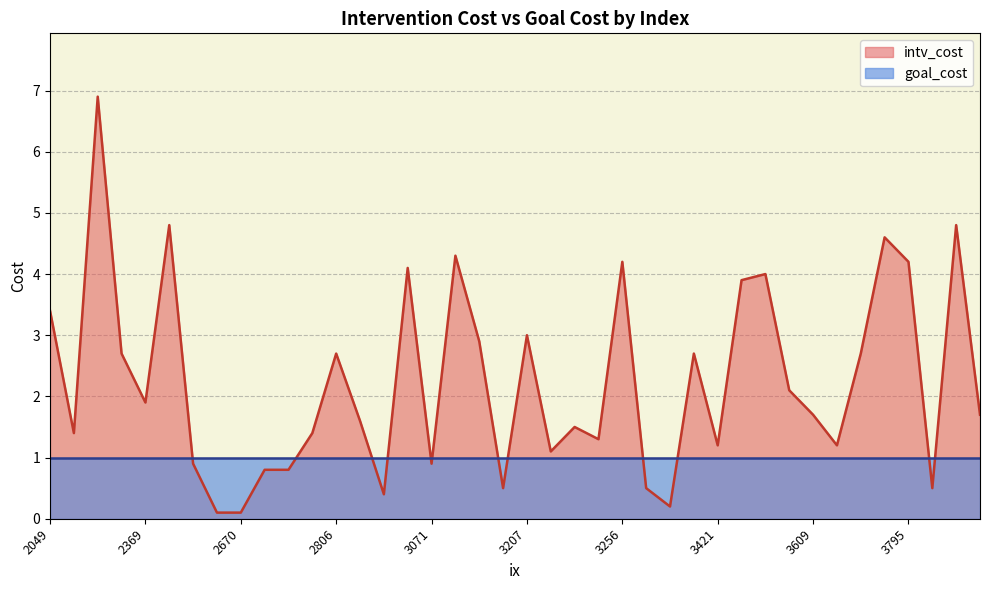

After their last crossing, which series has the higher values: goal_cost or intv_cost?

intv_cost